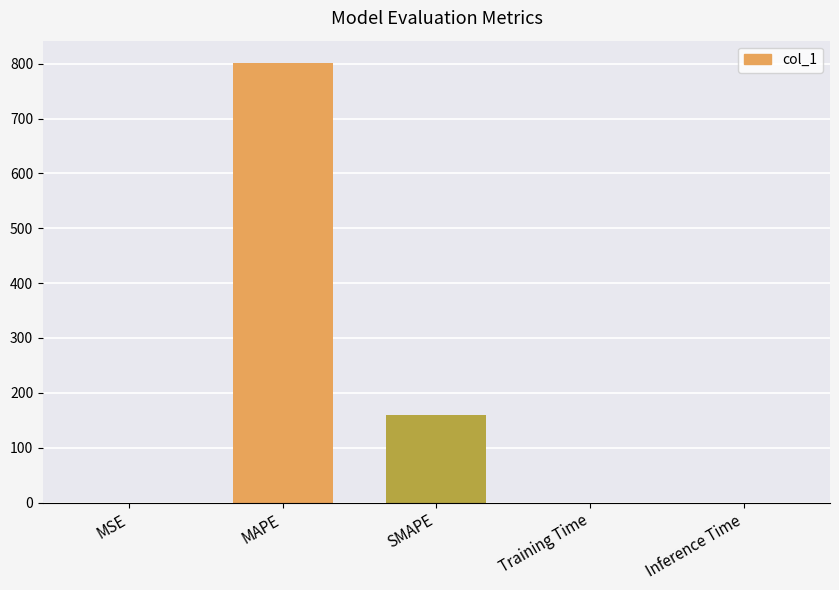

Is it true that the value at SMAPE is 241.3?

False